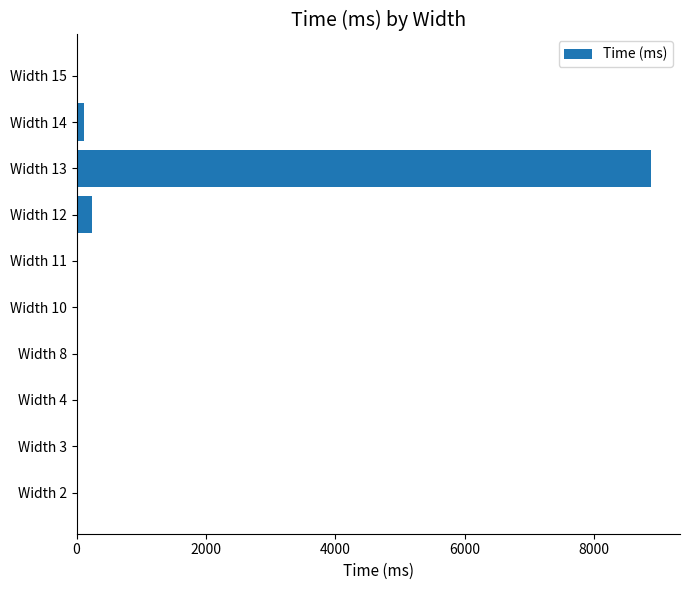

Which category has the highest value across all series?

Width 13